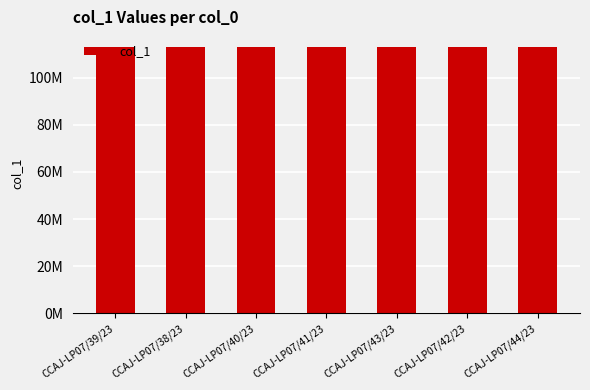

Is it true that the value at CCAJ-LP07/40/23 is 112808018?

True